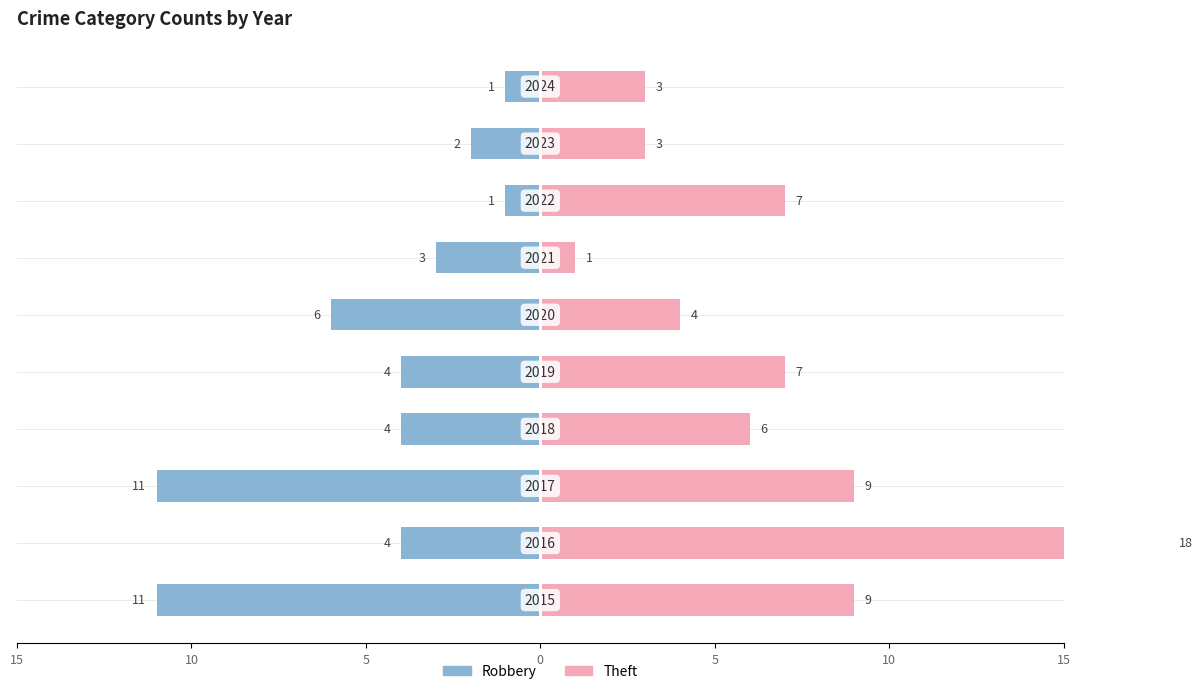

How many values in the Robbery series exceed -4?

4